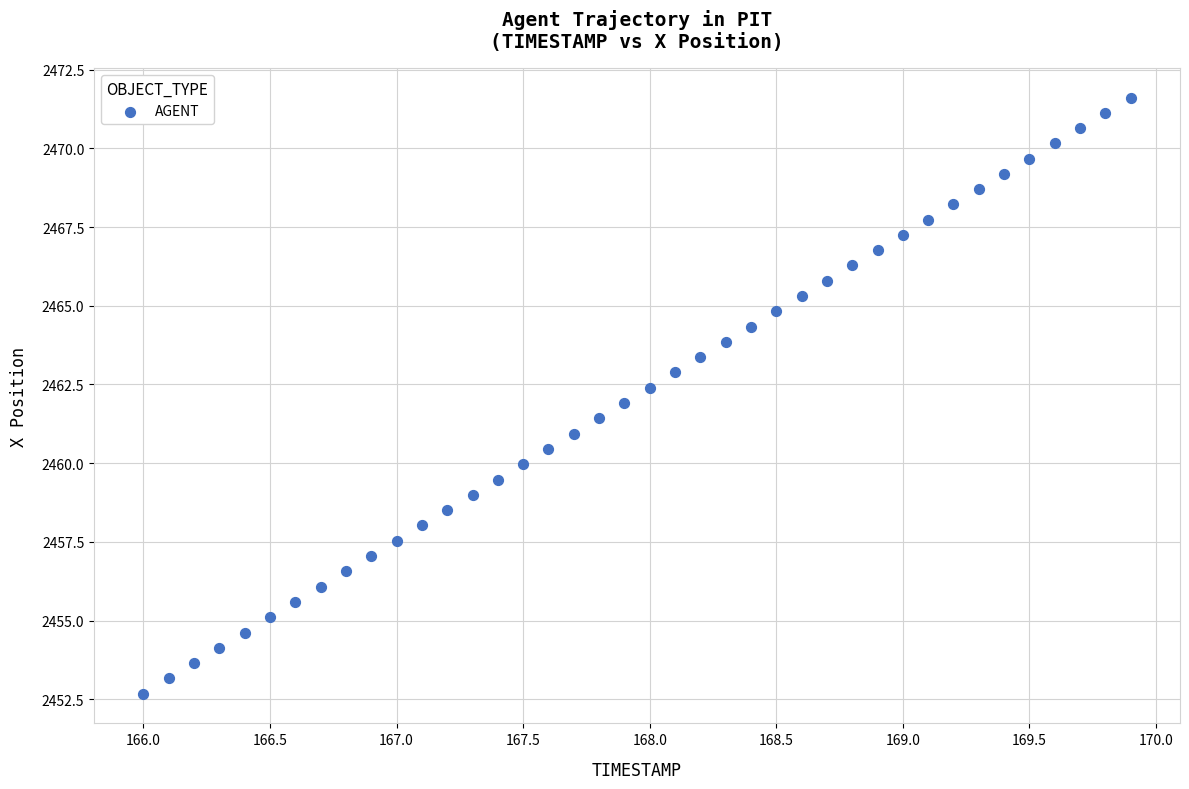

What is the range of X values (max minus min)?

3.9